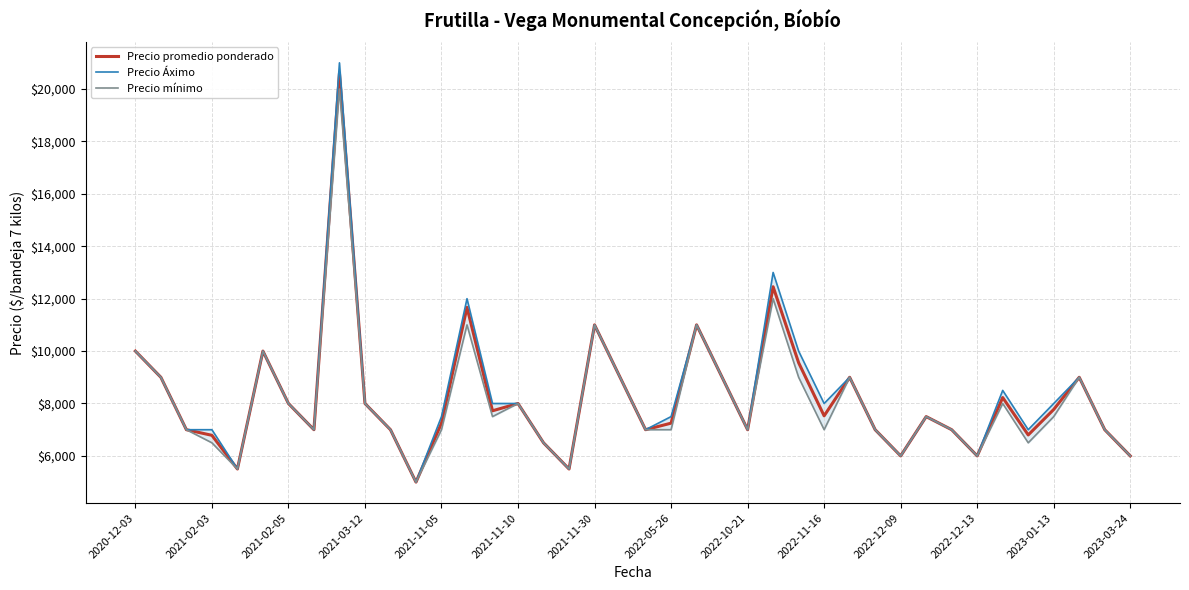

The value of Precio promedio ponderado at 2021-11-05 is 11126. True or false?

False